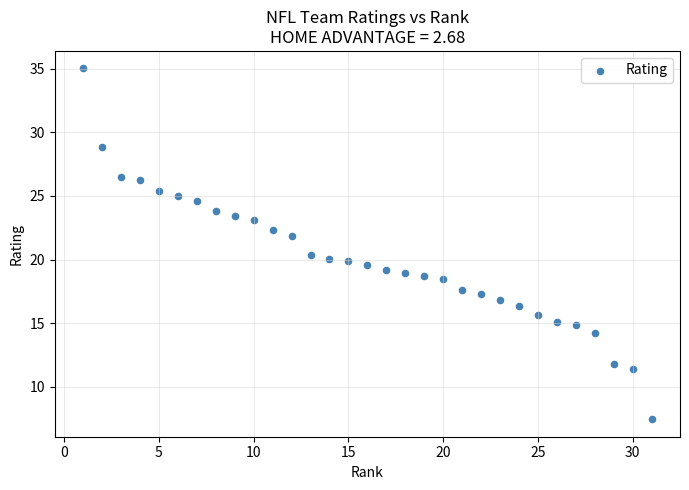

What is the range of Y values (max minus min)?

27.6